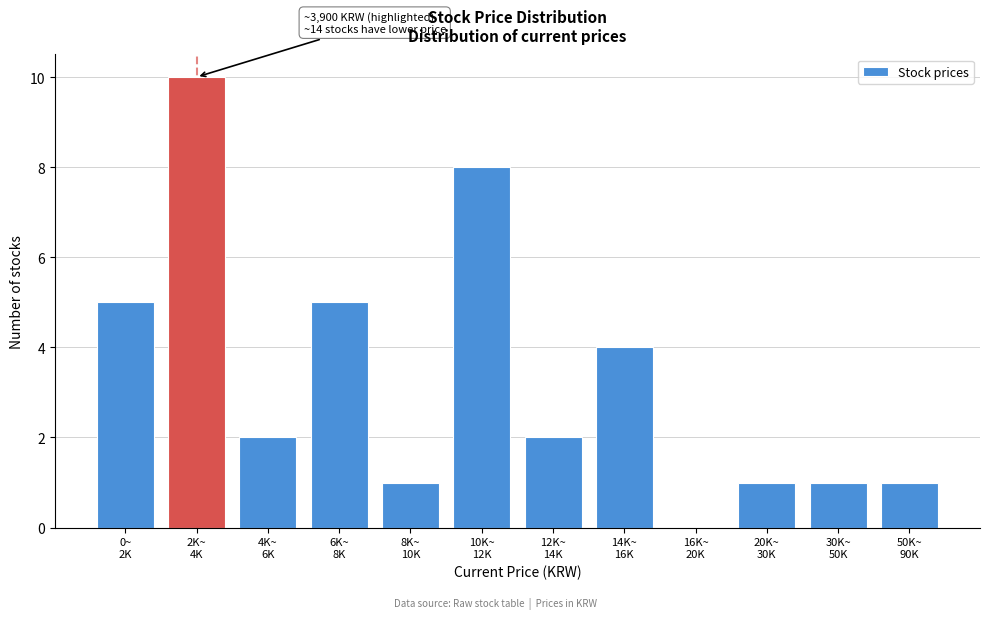

What is the sum of all values?

40